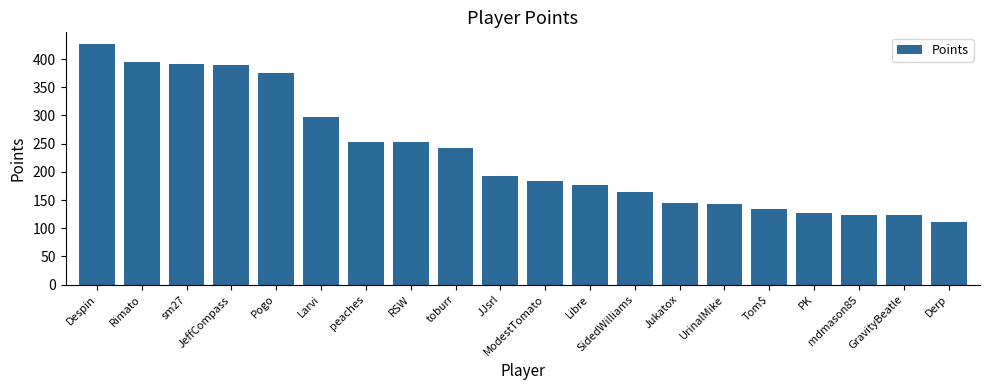

What is the minimum value shown in the chart?

111